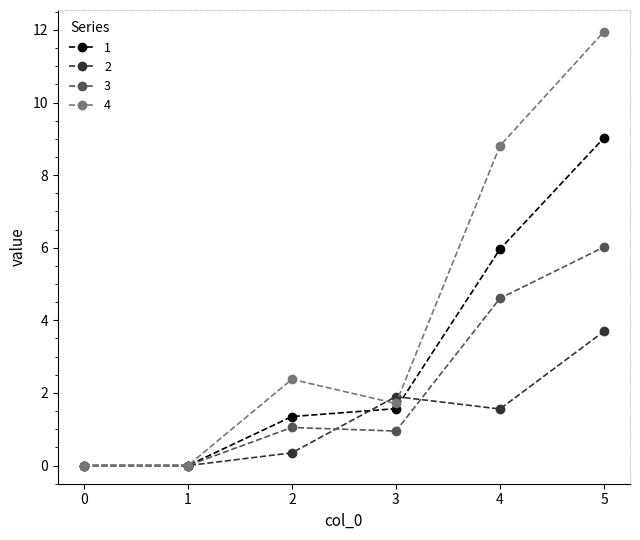

List the series in order of their overall mean, lowest first.

2, 3, 1, 4